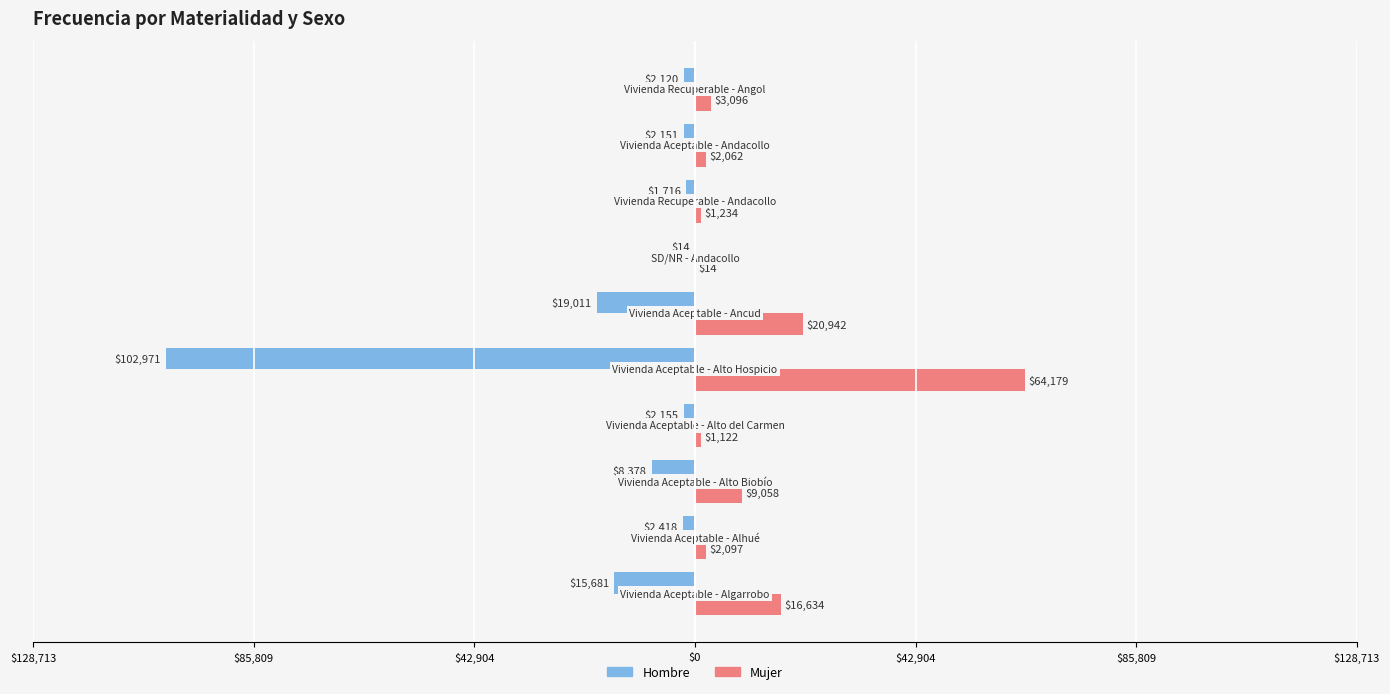

What are all the series names shown in the legend?

Hombre, Mujer